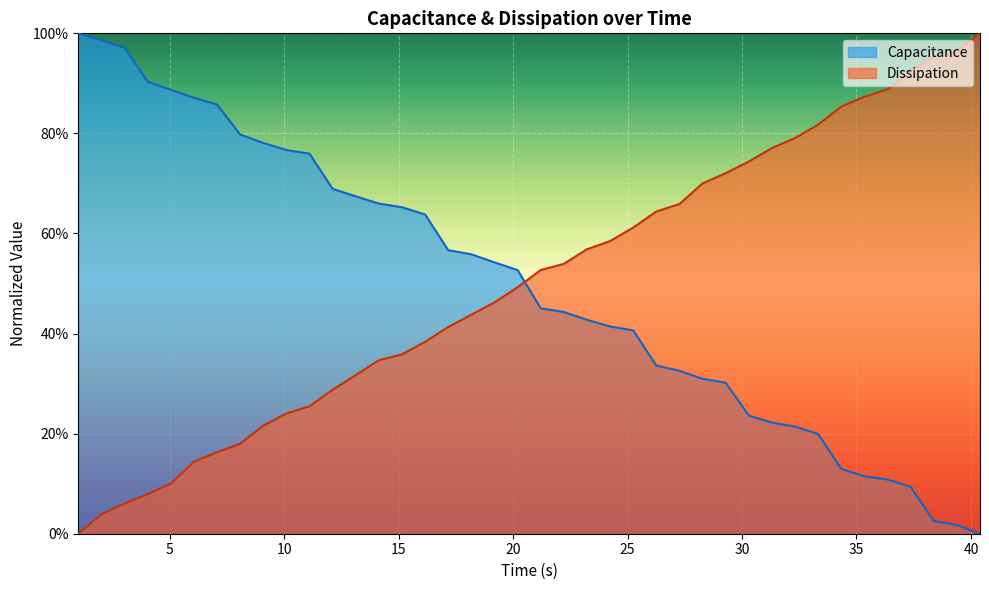

Rank the series at 20 from lowest to highest value.

Dissipation, Capacitance